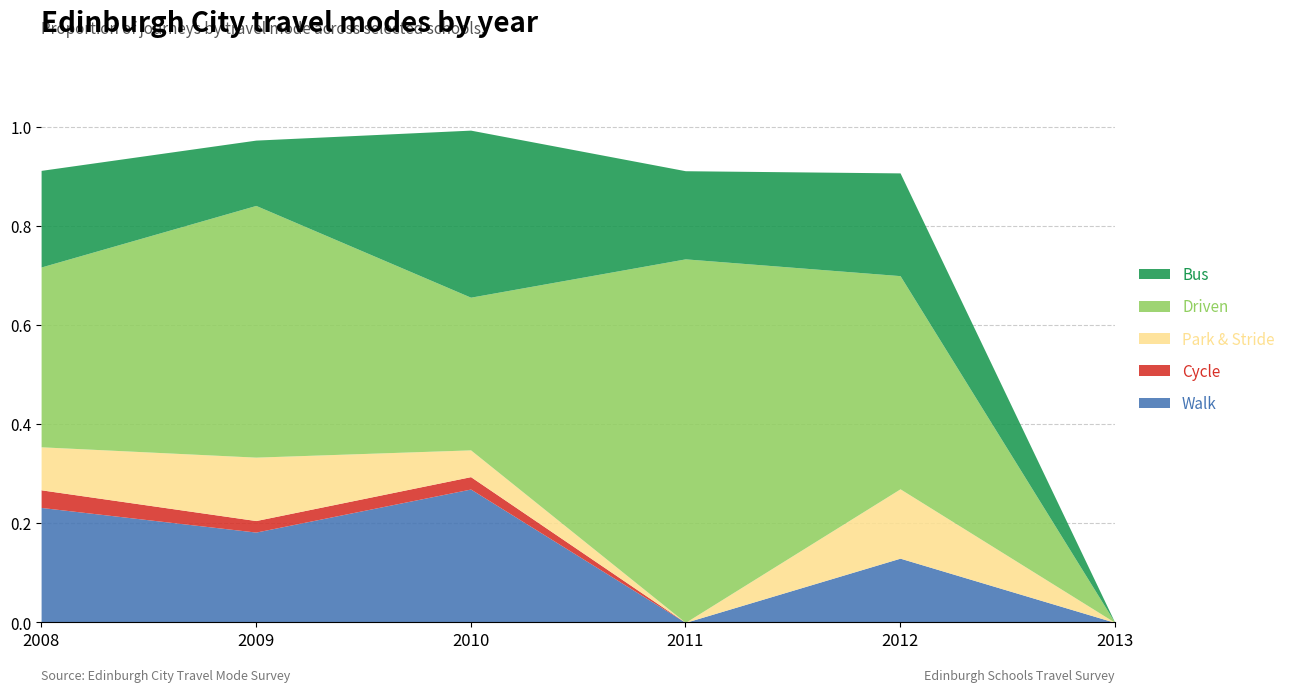

How many data points in Park & Stride are above 0?

4